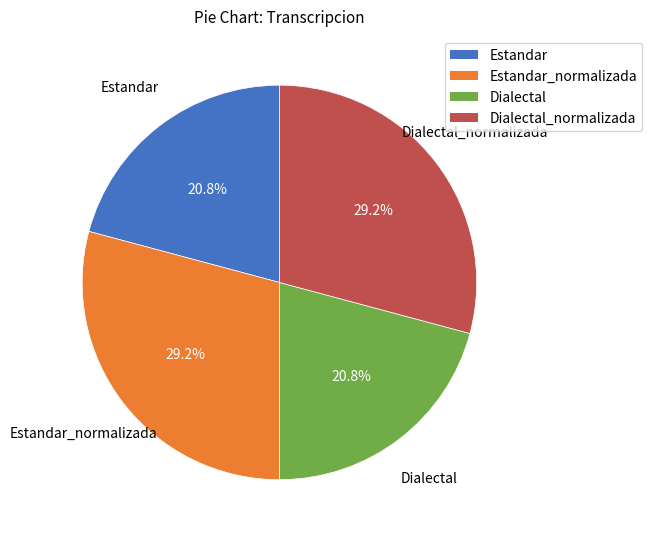

Does any single category account for the majority?

No